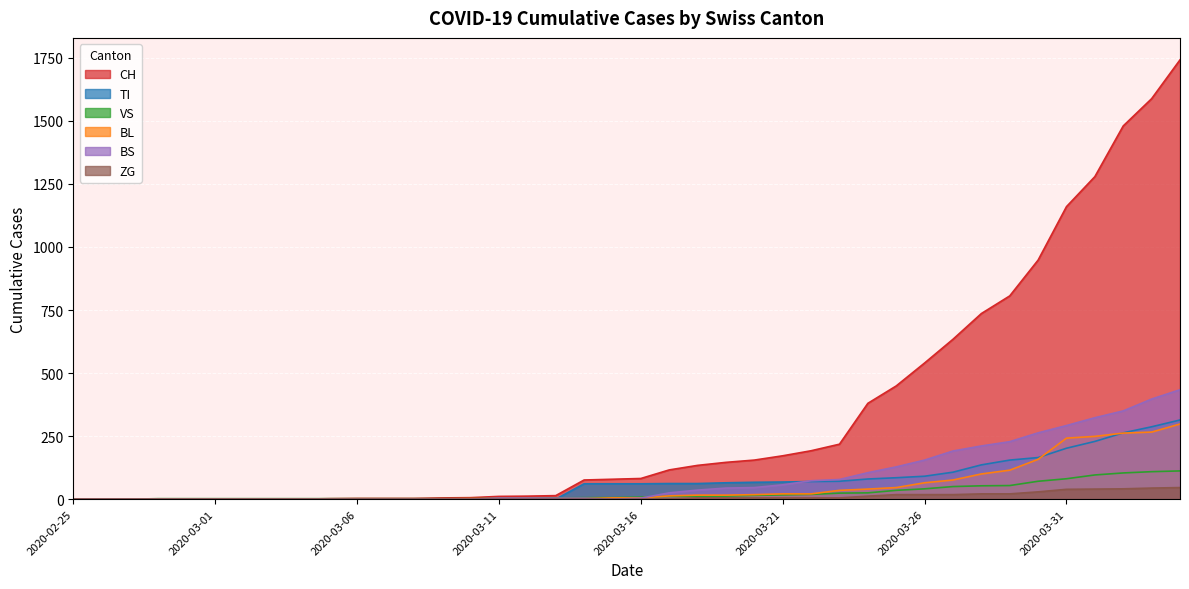

Which series has the widest spread of values?

CH